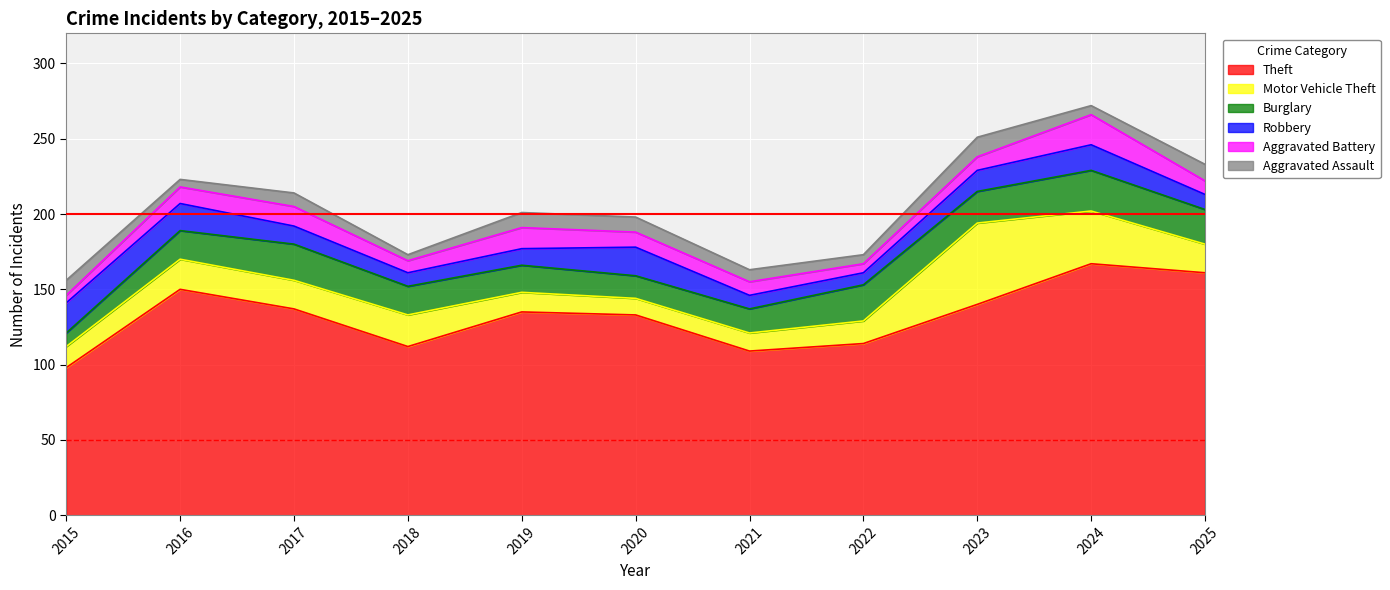

Between 2018 and 2024, which series saw the biggest shift?

Theft